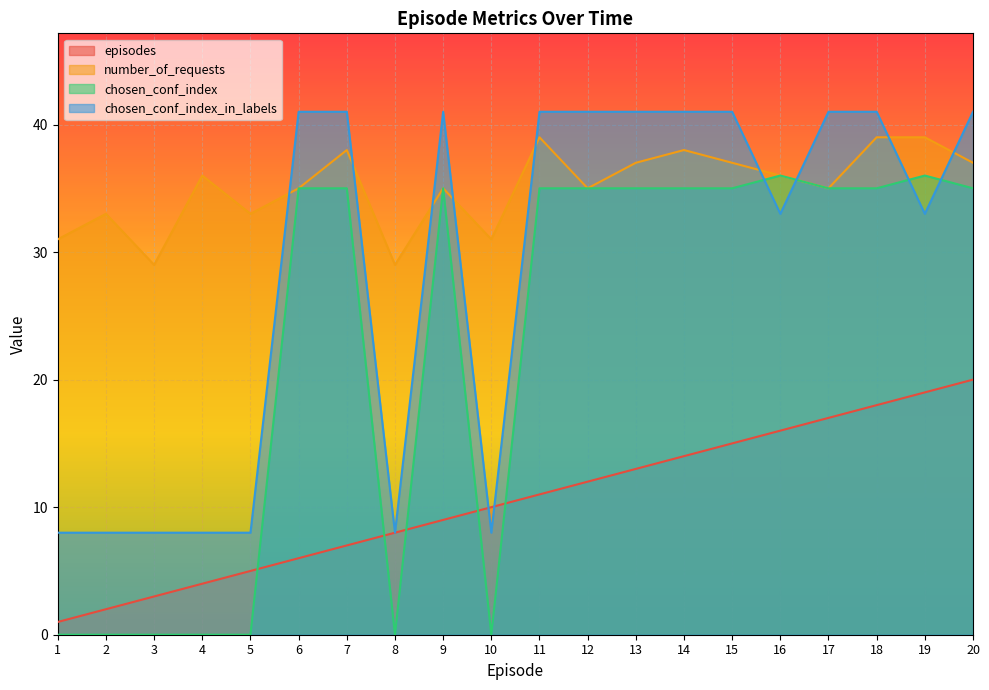

Rank the series by their average value, from highest to lowest.

number_of_requests, chosen_conf_index_in_labels, chosen_conf_index, episodes